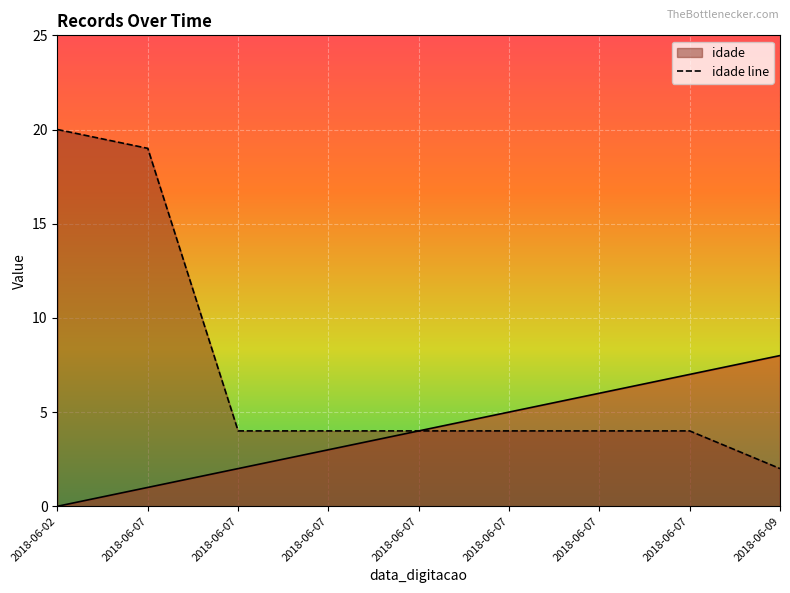

Which label corresponds to the largest value in the chart?

2018-06-02